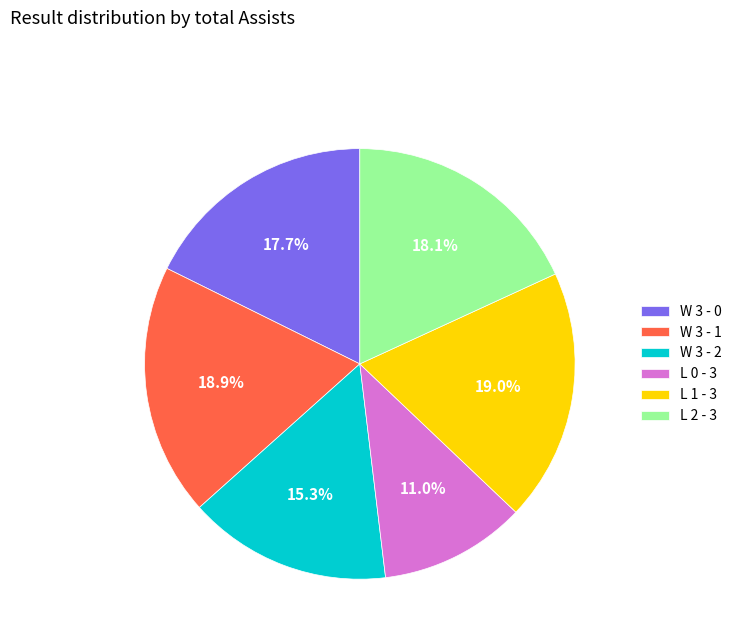

Does any single category account for the majority?

No